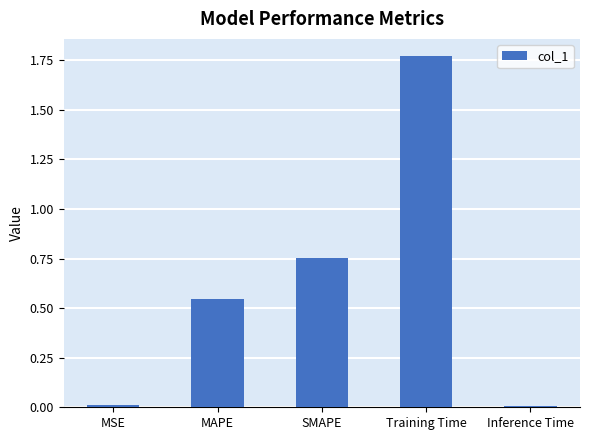

What is the label of the 5th bar from the right?

MSE